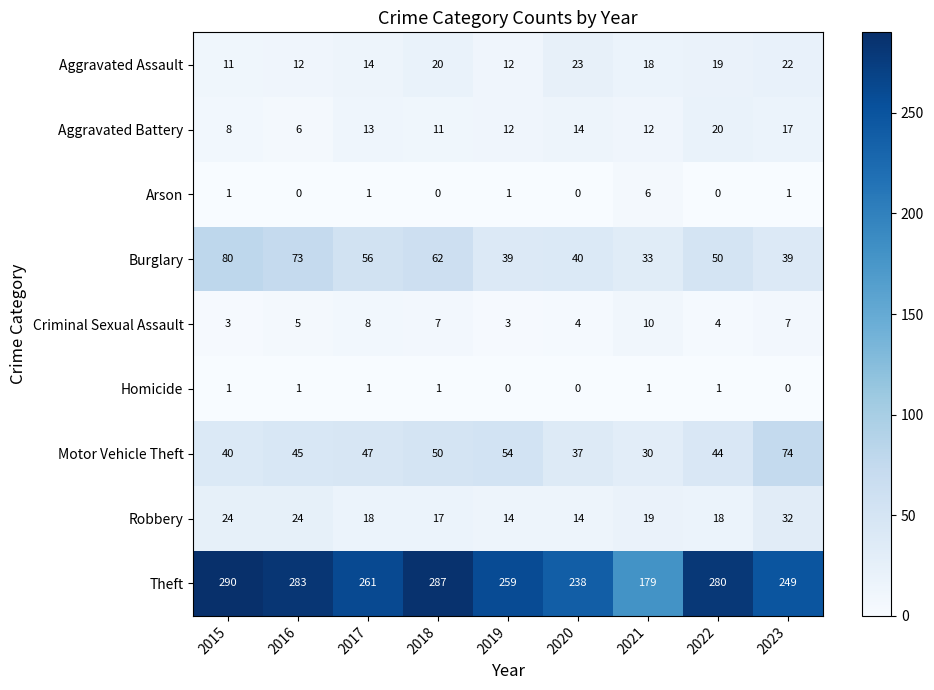

Which label corresponds to the largest value in the chart?

2015